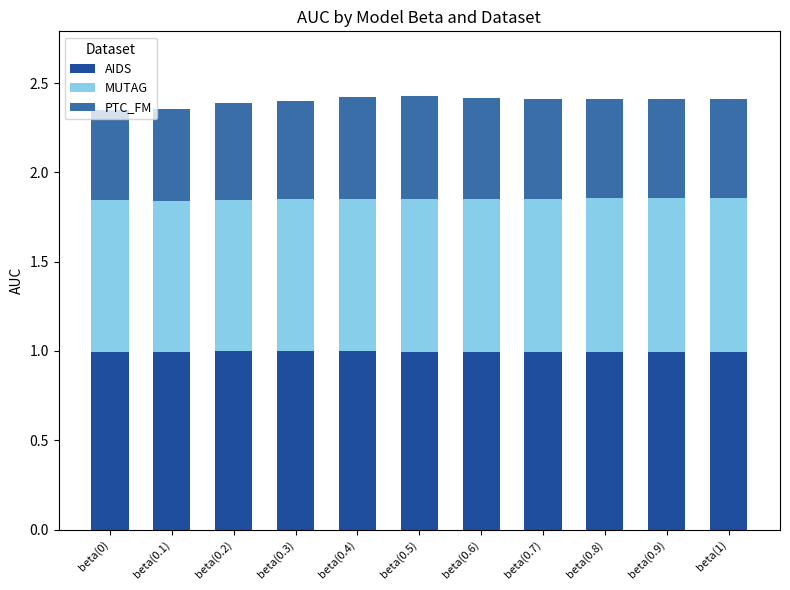

What is the total value across all series at beta(0.9)?

2.4